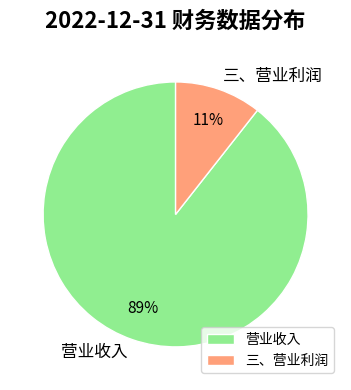

What is the majority slice?

营业收入